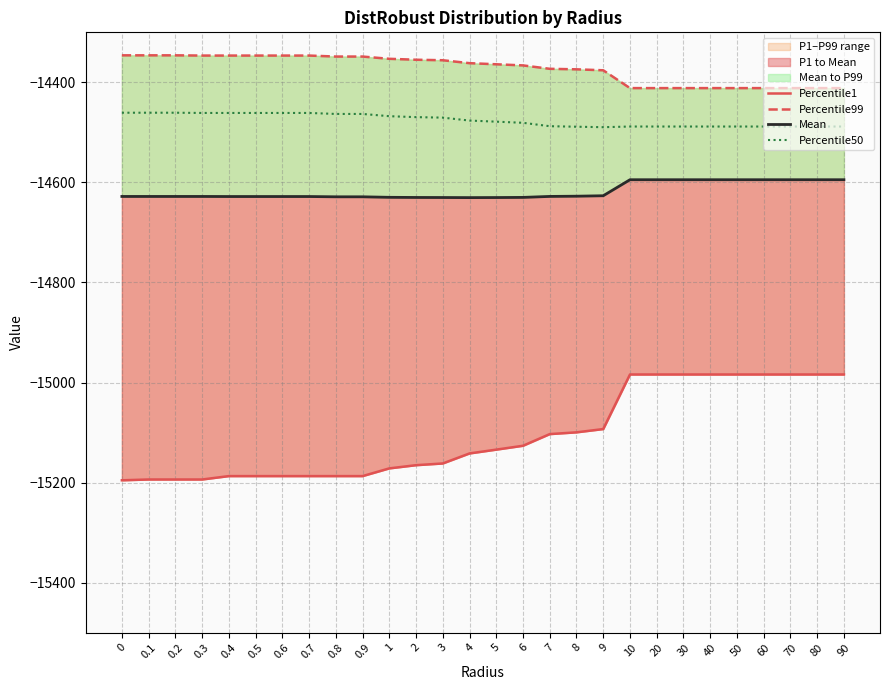

True or false: Percentile50 and Mean cross at least once.

False